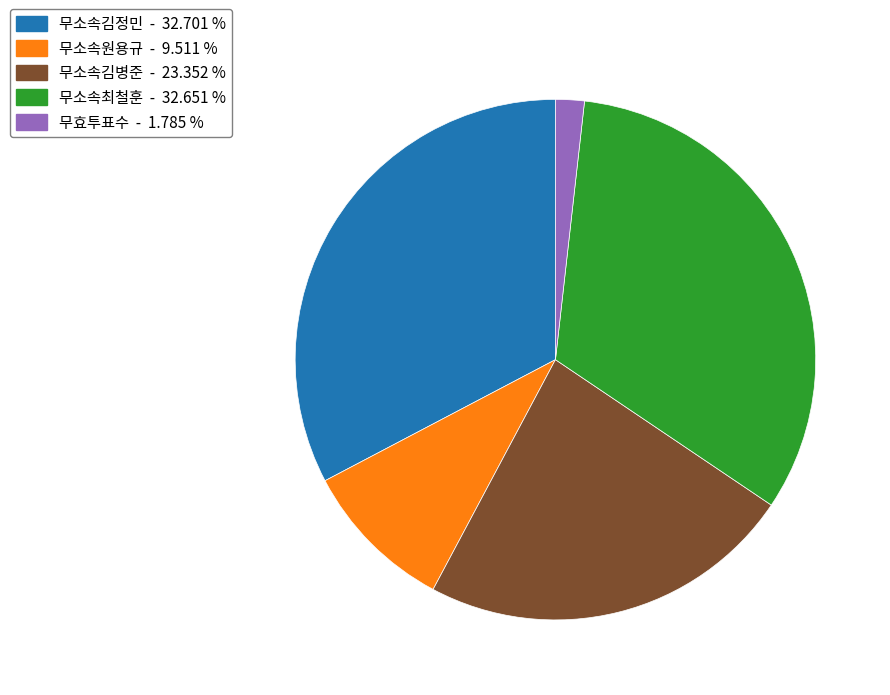

Which slice is the smallest?

무효투표수